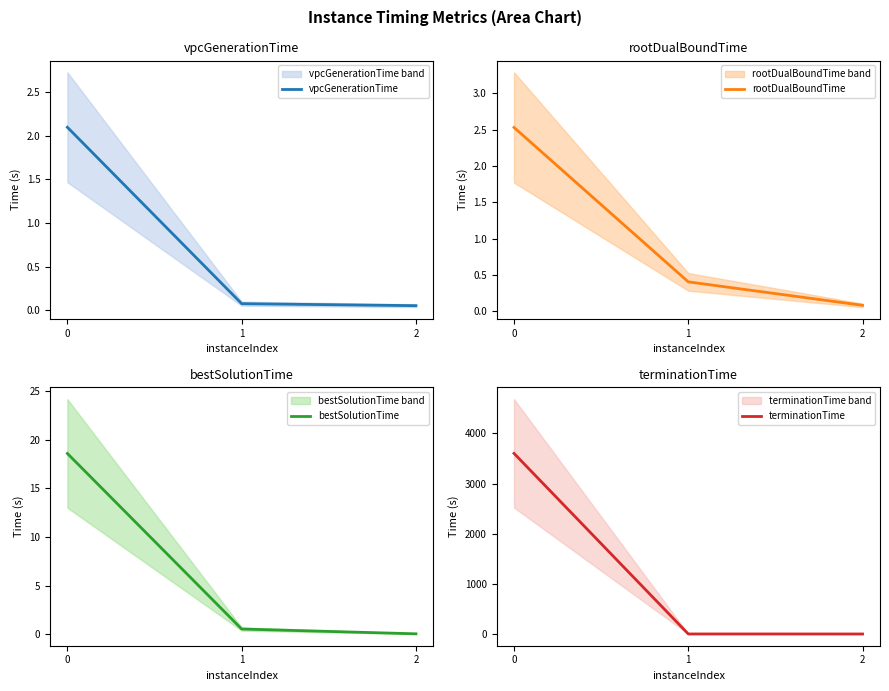

What is the smallest value displayed?

0.1